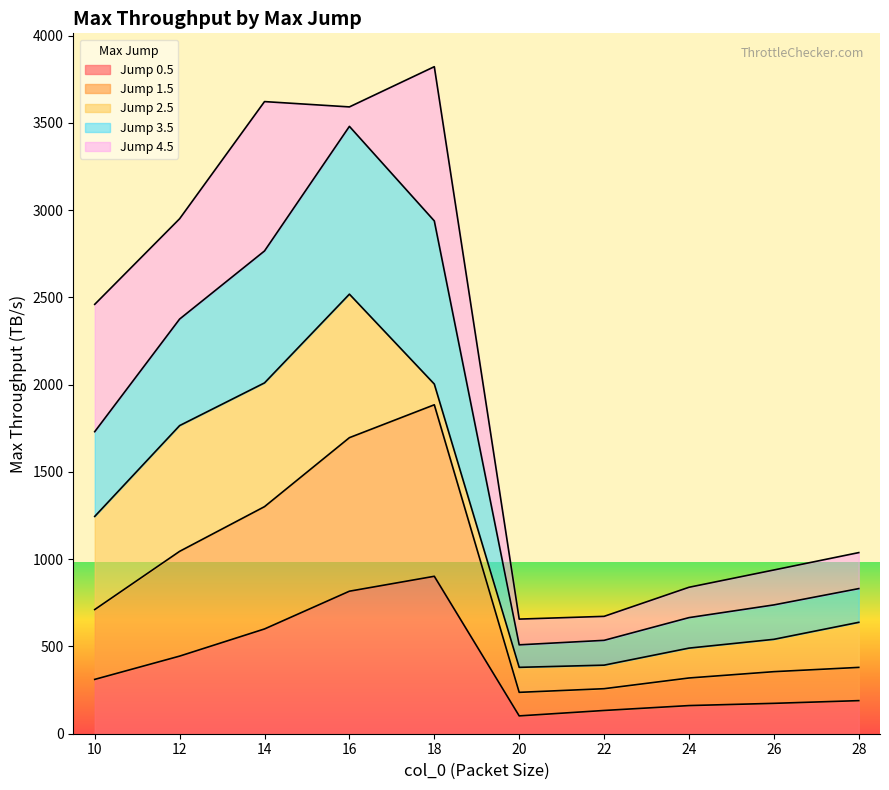

What are all the series names shown in the legend?

Jump 0.5, Jump 1.5, Jump 2.5, Jump 3.5, Jump 4.5